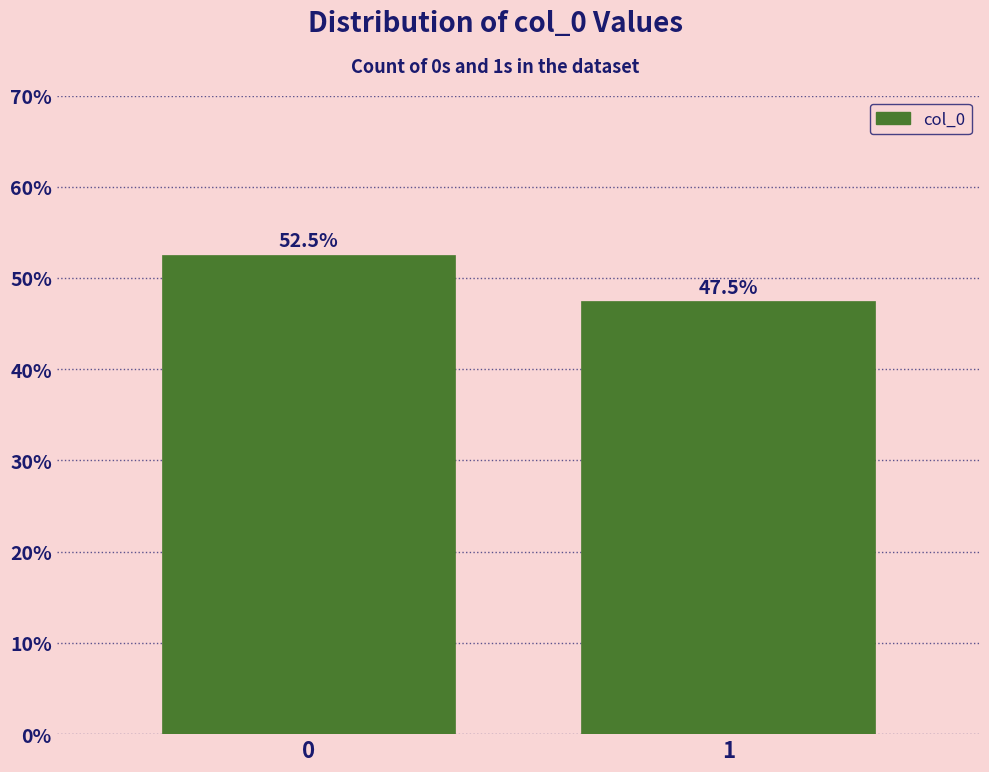

Reading right to left, extract all data points from this chart.

47.5	52.5